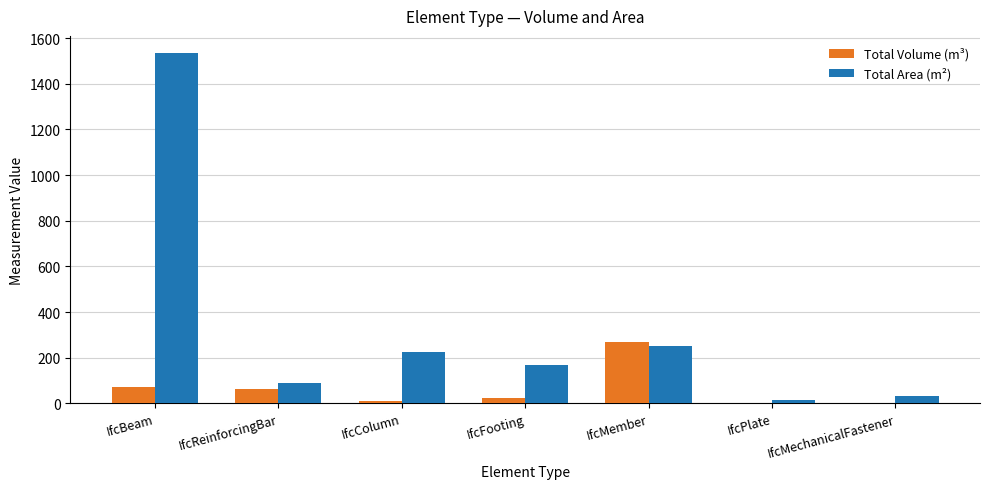

What is the difference between the Total Area (m²) values at IfcMember and IfcBeam?

1282.8